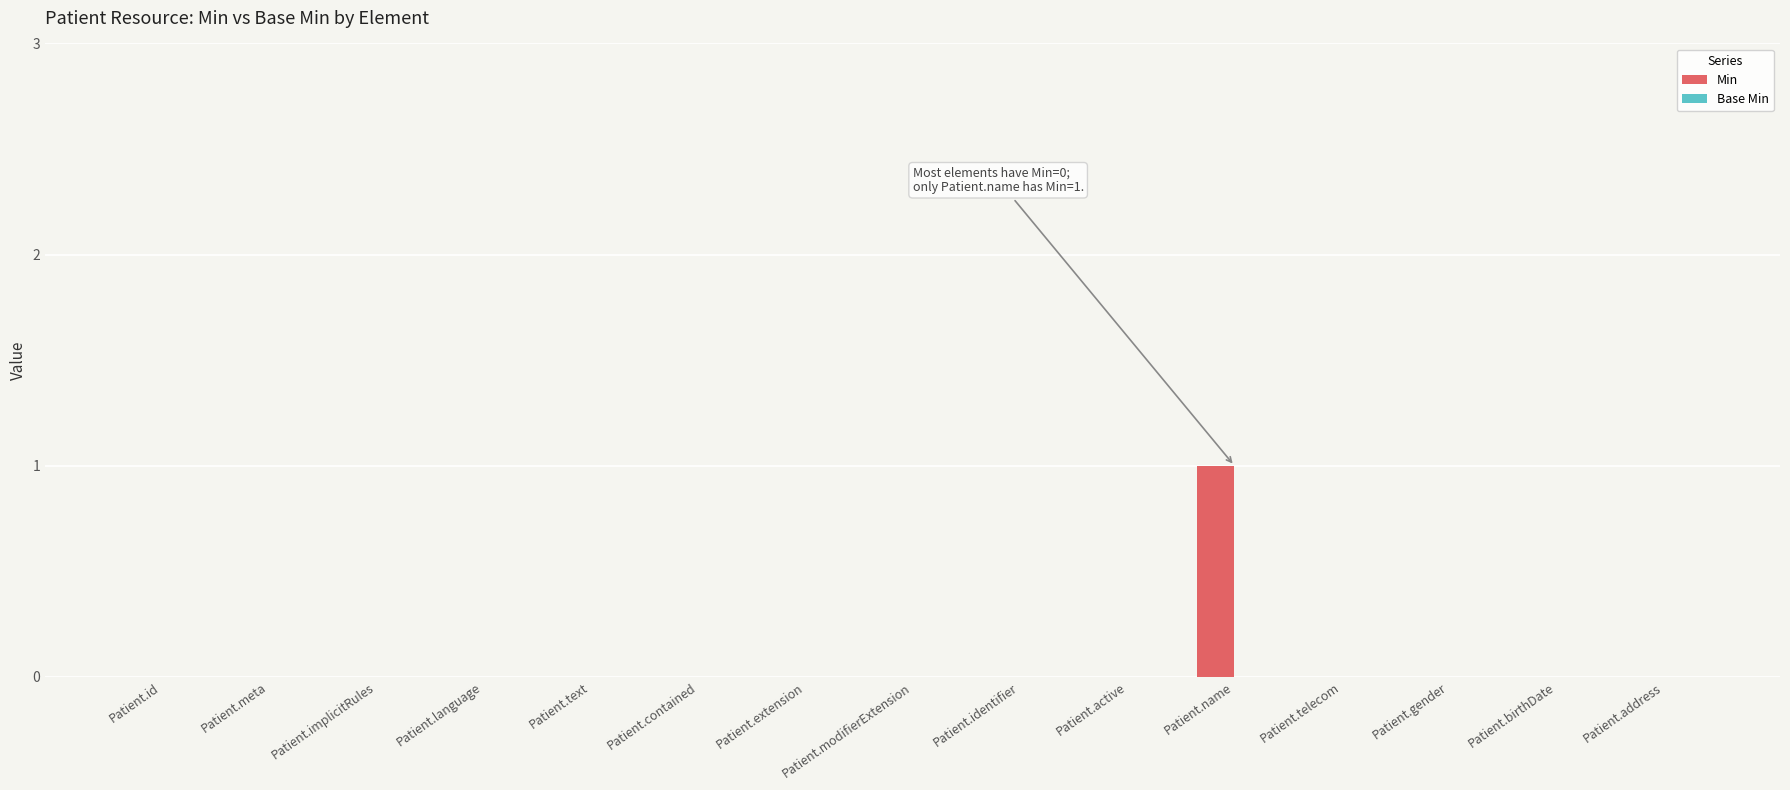

Is it true that the value at Patient.meta is 0?

True